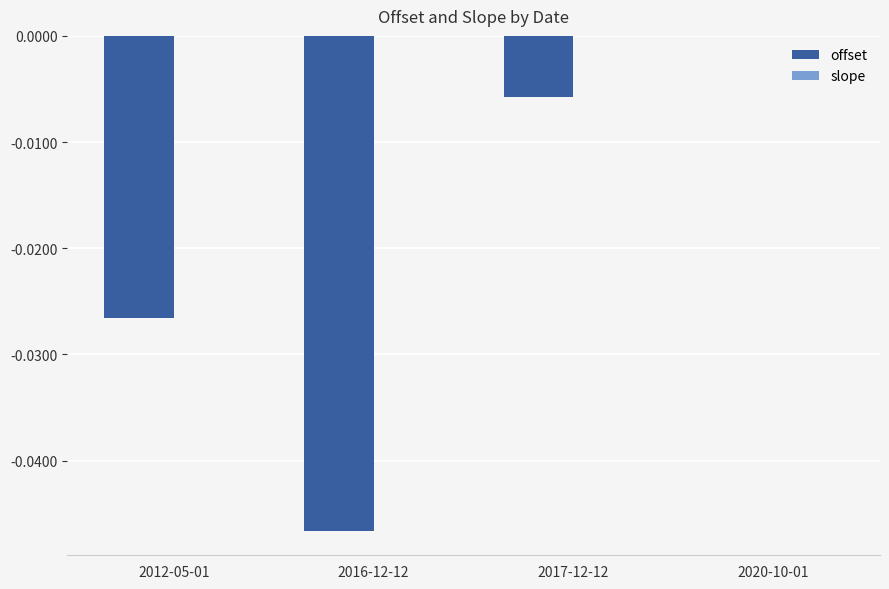

Which series changed the most between 2016-12-12 and 2017-12-12?

offset